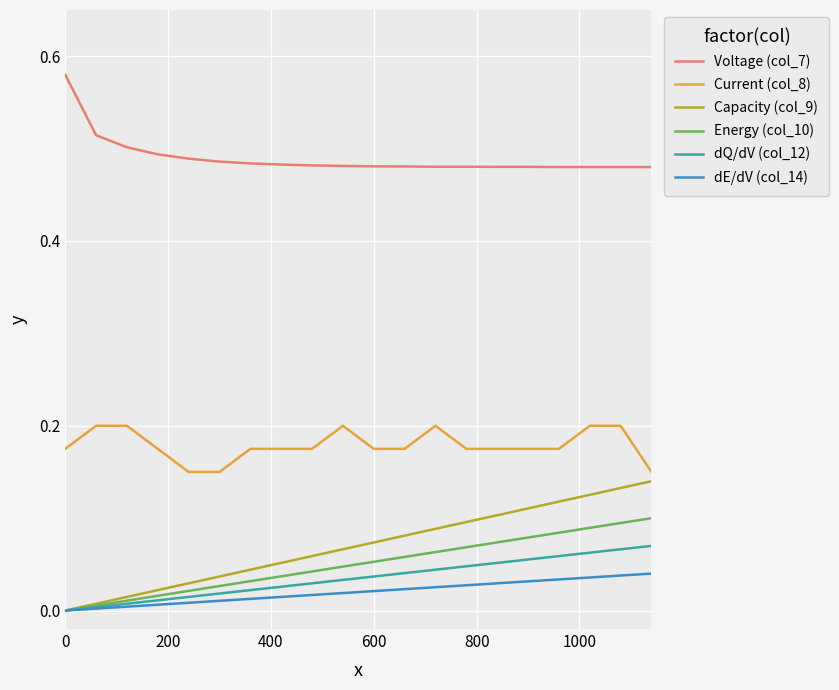

Rank the series by their maximum value, from highest to lowest.

Voltage (col_7), Current (col_8), Capacity (col_9), Energy (col_10), dQ/dV (col_12), dE/dV (col_14)